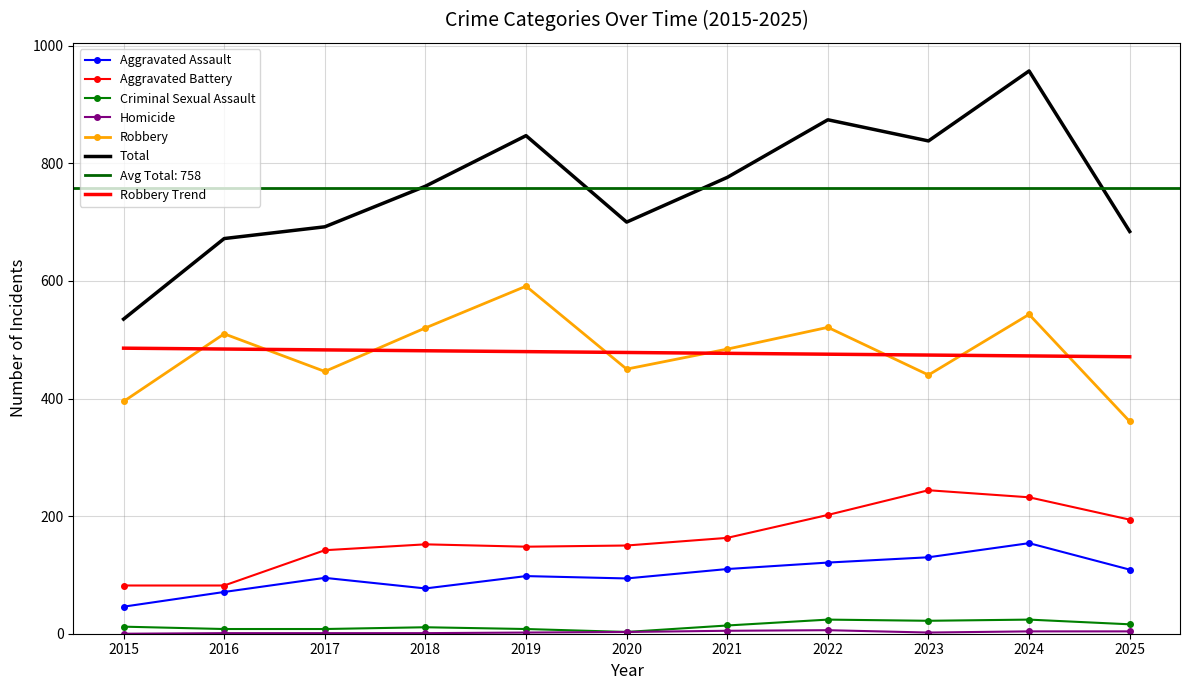

True or false: Aggravated Battery has a value of 244 at 2023.

True